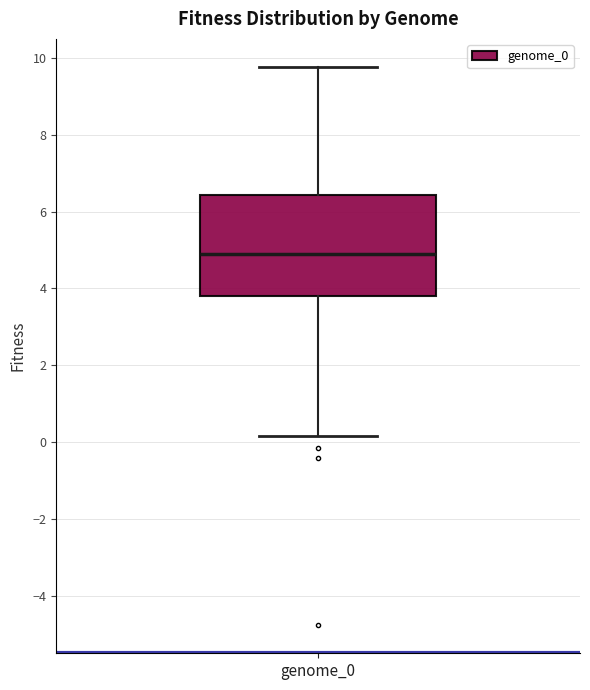

Where is the upper edge of the box for genome_0 on the y-axis? The values are not printed on the chart, so give them approximately, as read against the axis.

6.4